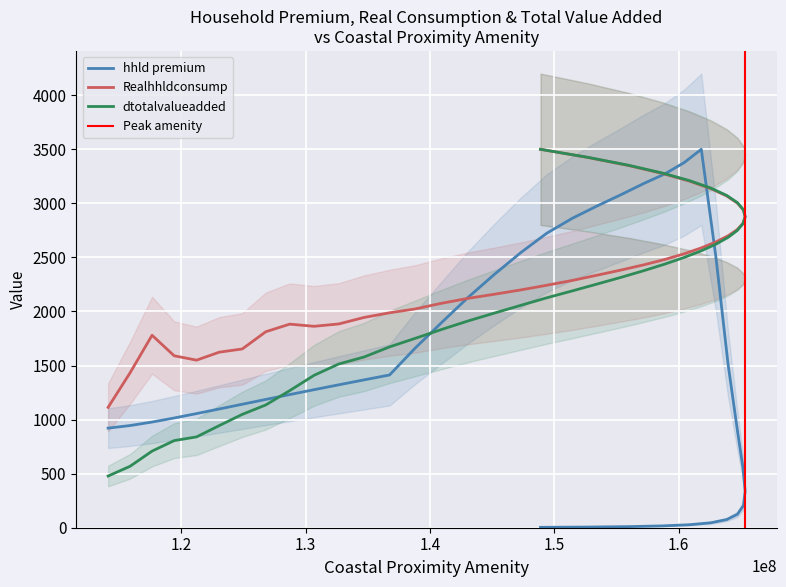

At which category does the chart reach its peak across all series?

161833520